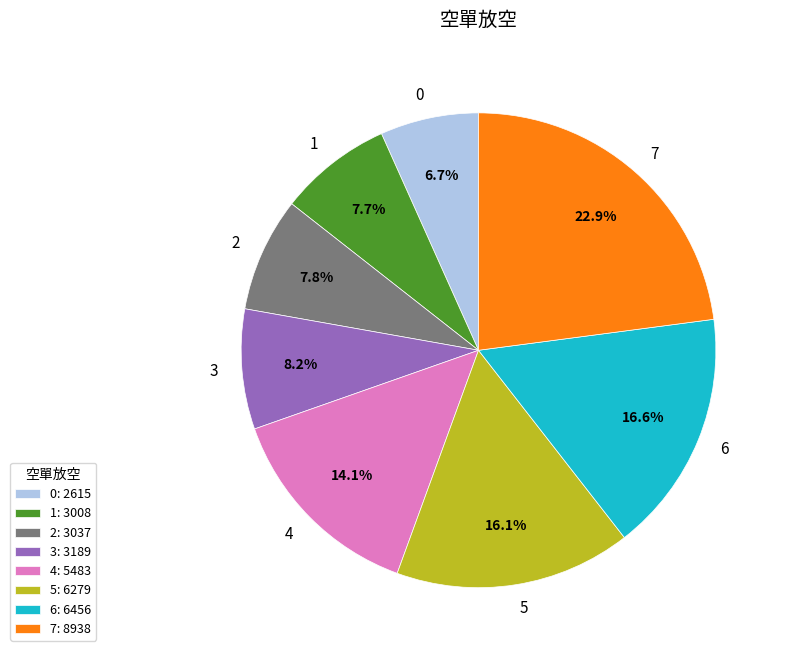

To the nearest percent, what portion does 4 represent?

14%